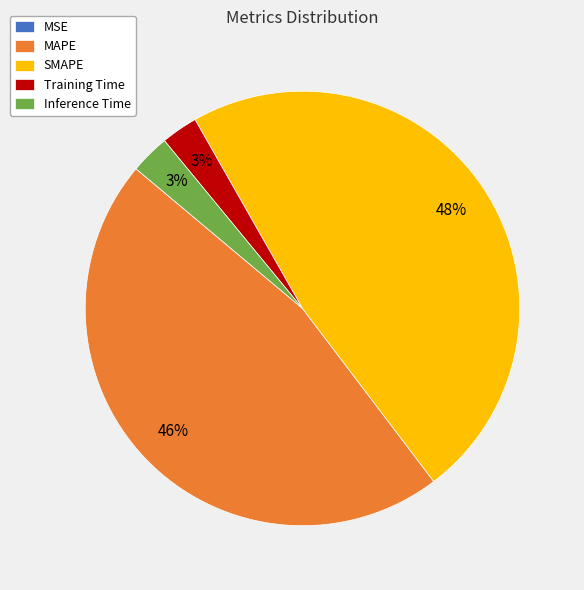

To the nearest percent, what is the average slice percentage?

20%